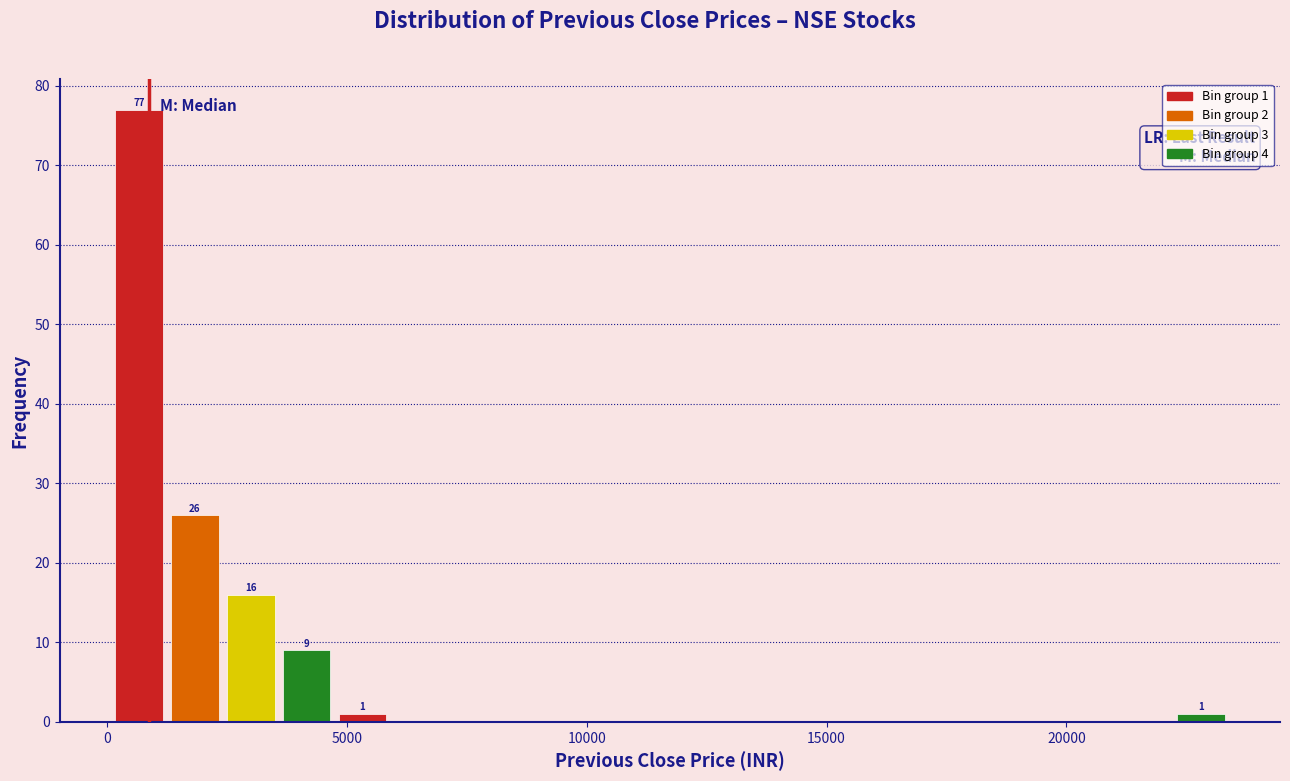

Around what value on the x-axis is the tallest bar? Give the approximate position of its centre, as read against the axis.

500